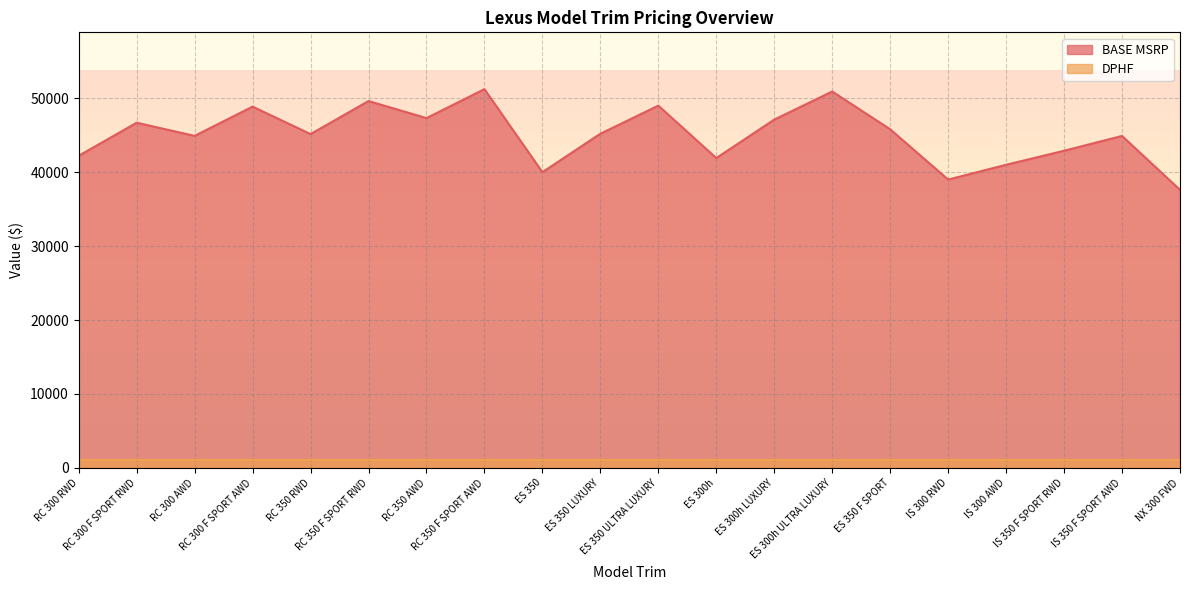

Where is the data nearest to the value 44420?

IS 350 F SPORT AWD